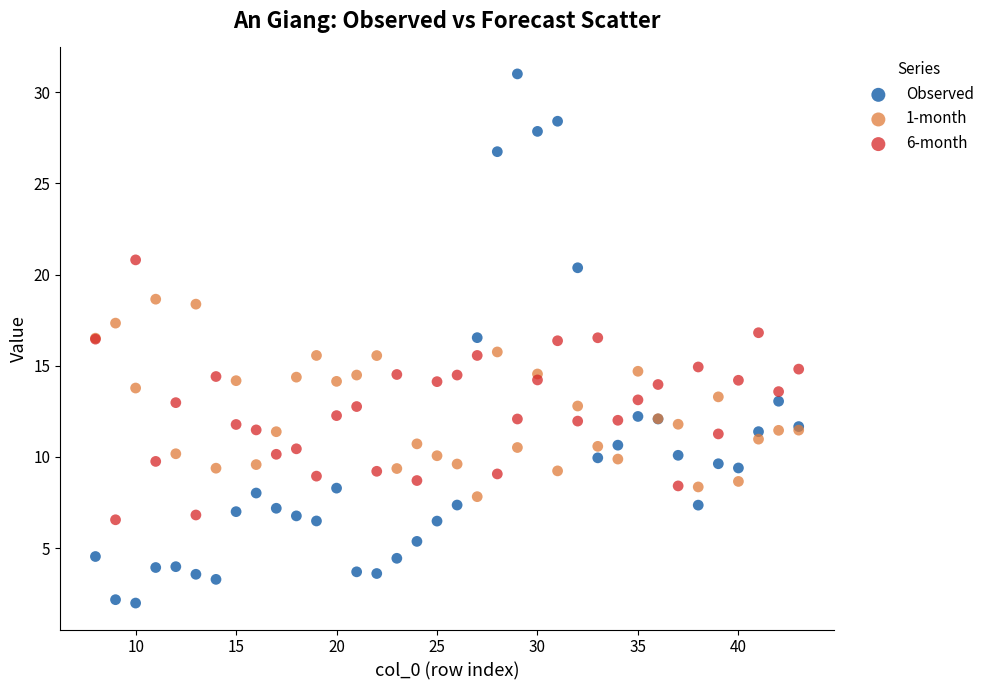

Which series reaches the minimum Y coordinate?

Observed